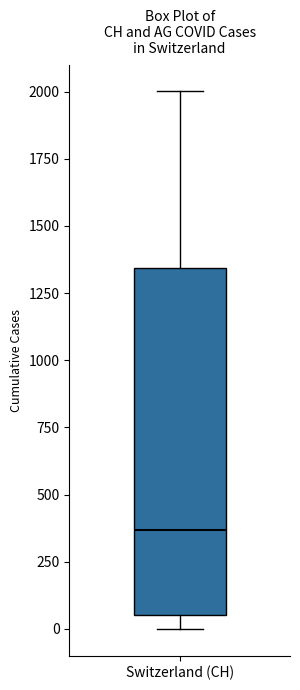

Transcribe this box plot: give where the median line is, the range the box spans, and where the two whiskers end, as read against the y-axis. The values are not printed on the chart, so give them approximately, as read against the axis.

median 350, box 50 to 1350, whiskers 0 to 2000